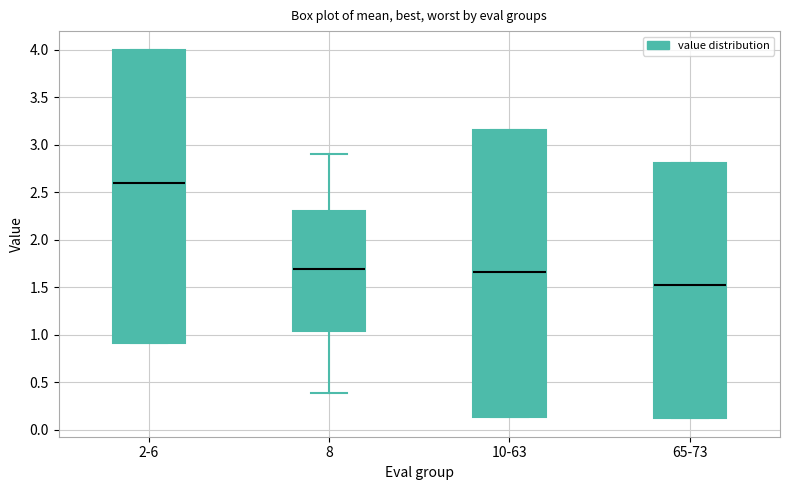

Reading left to right, read every box against the y-axis: the position of its median line, the range the box covers, and the ends of its whiskers. The values are not printed on the chart, so give them approximately, as read against the axis.

2-6: median 2.60, box 0.90 to 4.00, whiskers 0.90 to 4.00
8: median 1.70, box 1.05 to 2.30, whiskers 0.40 to 2.90
10-63: median 1.65, box 0.15 to 3.15, whiskers 0.15 to 3.15
65-73: median 1.50, box 0.10 to 2.80, whiskers 0.10 to 2.80